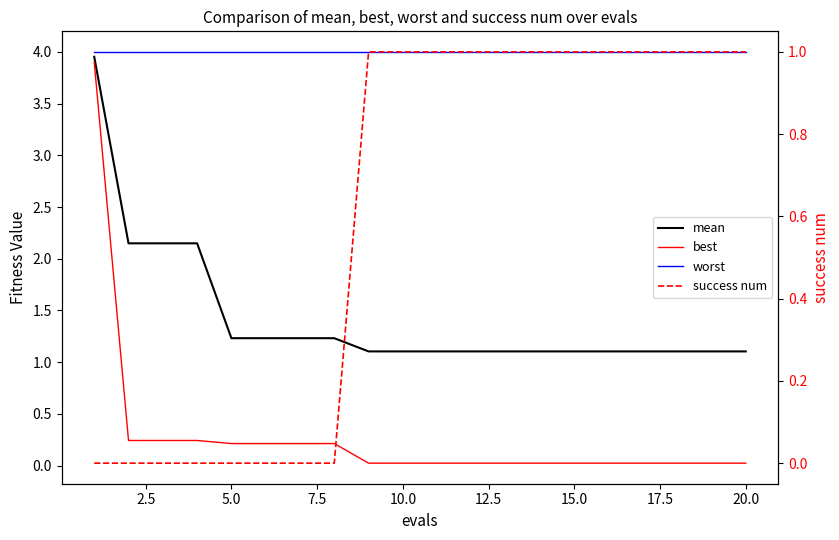

What is the lowest value of the mean series?

1.1